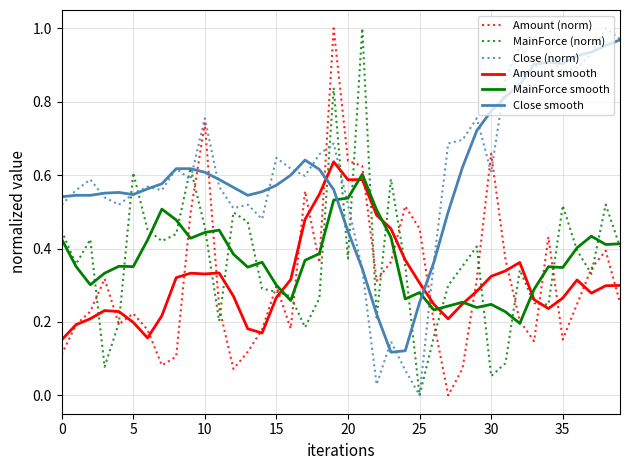

True or false: Close smooth and Amount (norm) intersect in this chart.

True